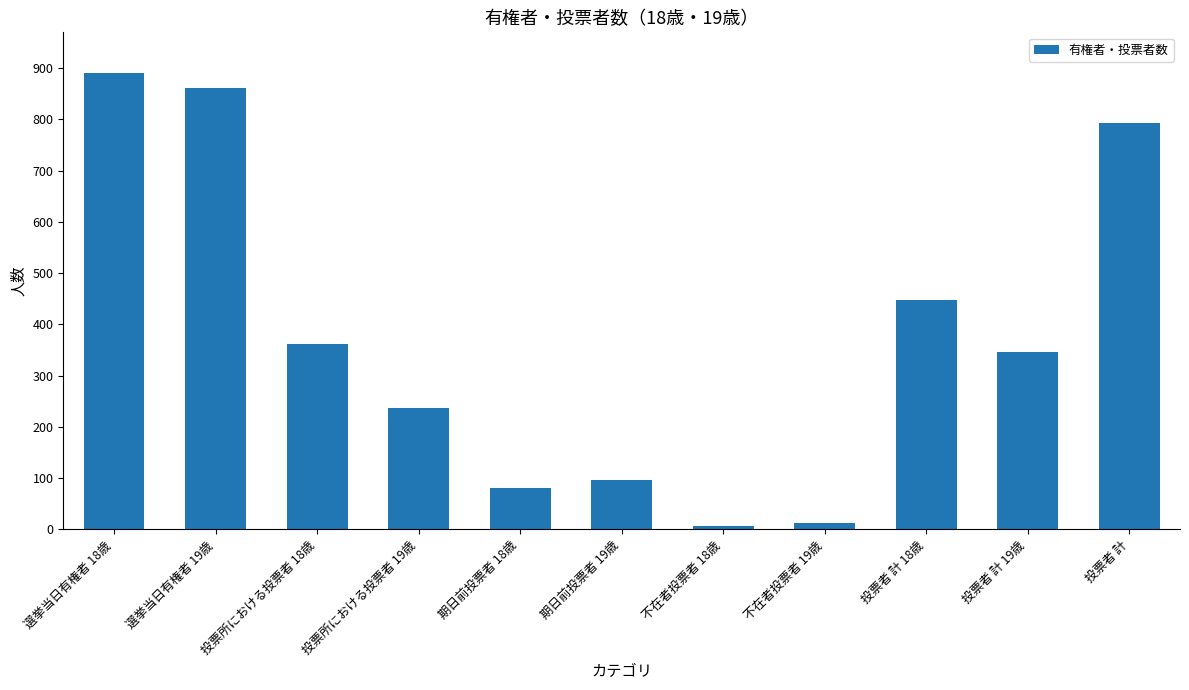

How many data points are less than 346?

5